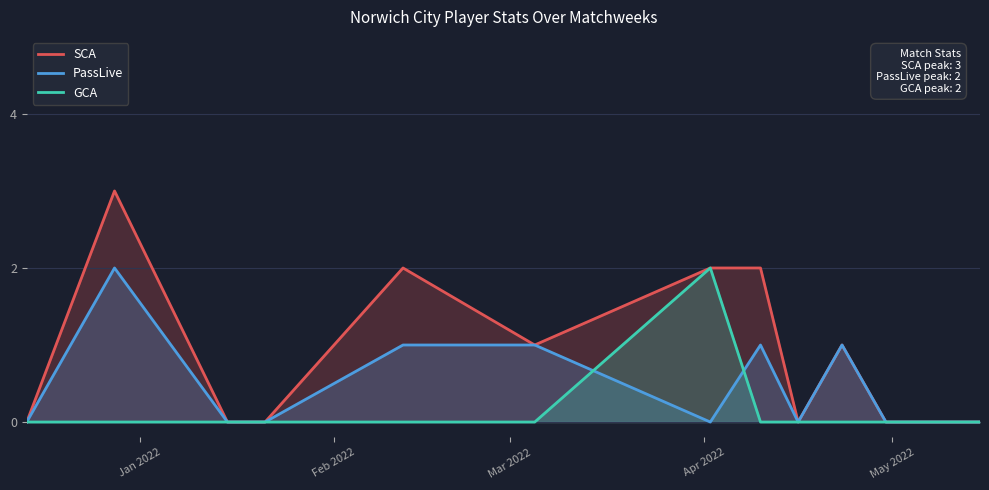

Which series has the widest spread of values?

SCA